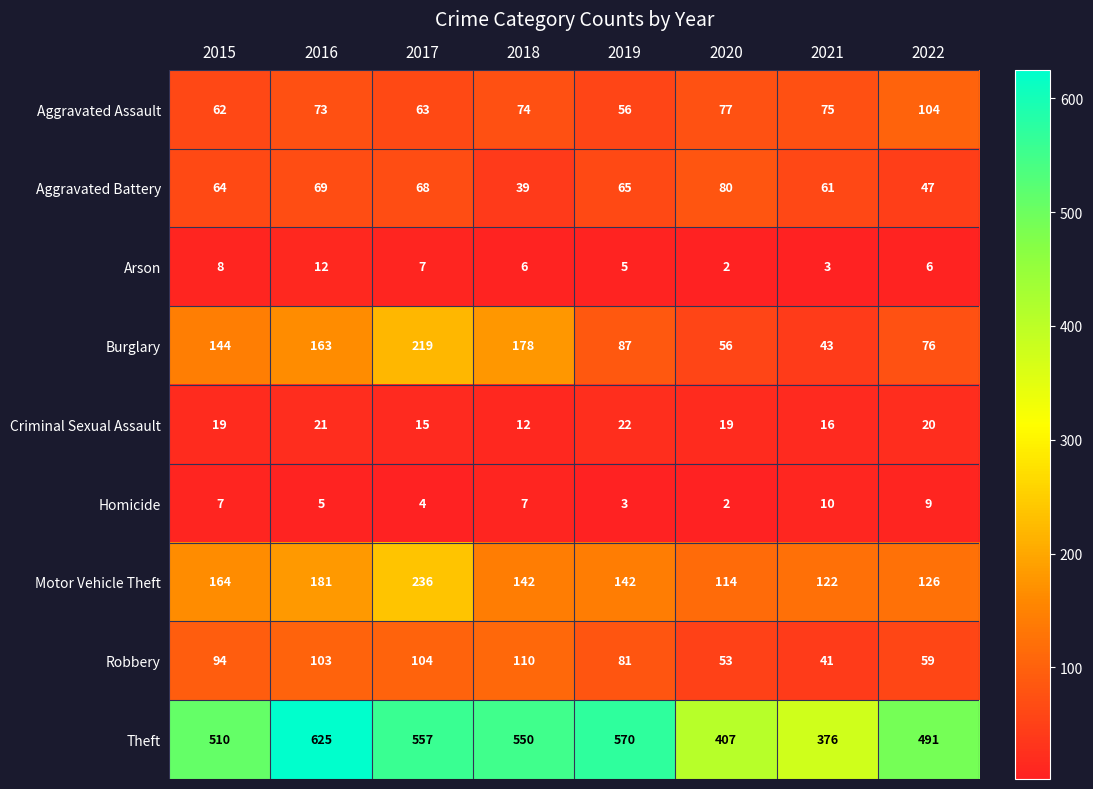

Which category has the lowest value in the Criminal Sexual Assault series?

2018